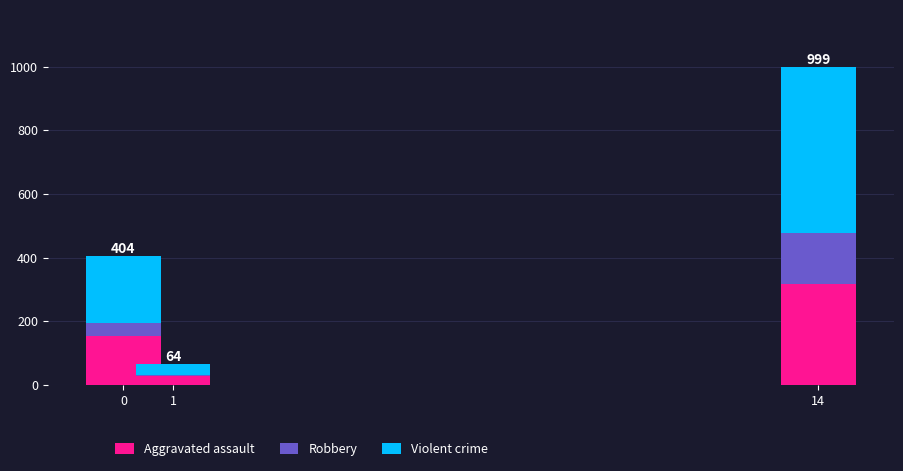

What is the highest value of the Aggravated assault series?

317